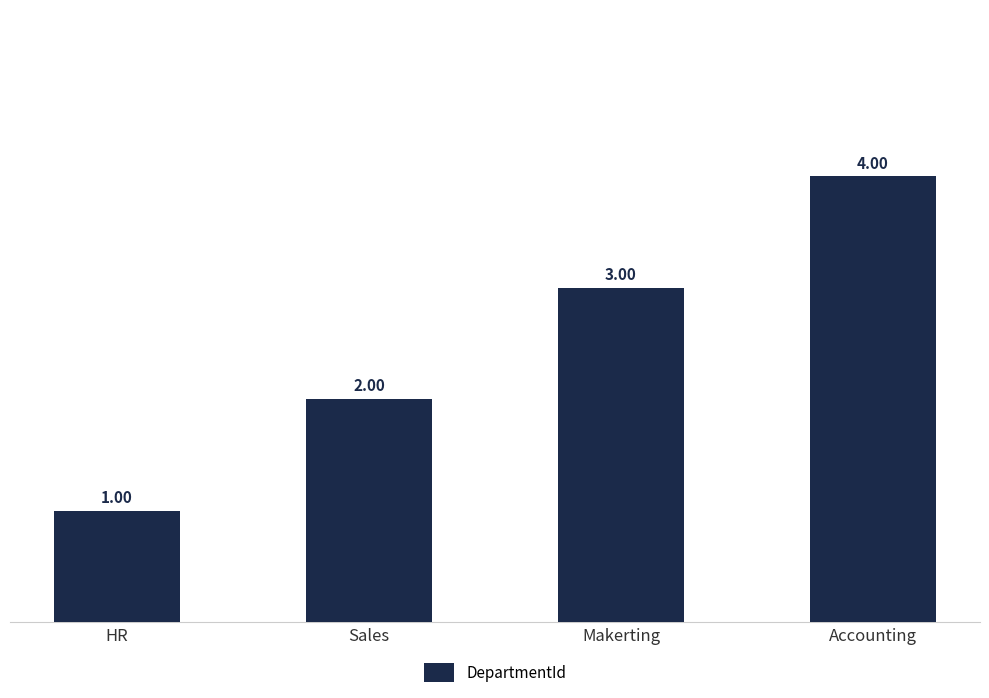

Reading left to right, extract all data points from this chart.

HR=1	Sales=2	Makerting=3	Accounting=4